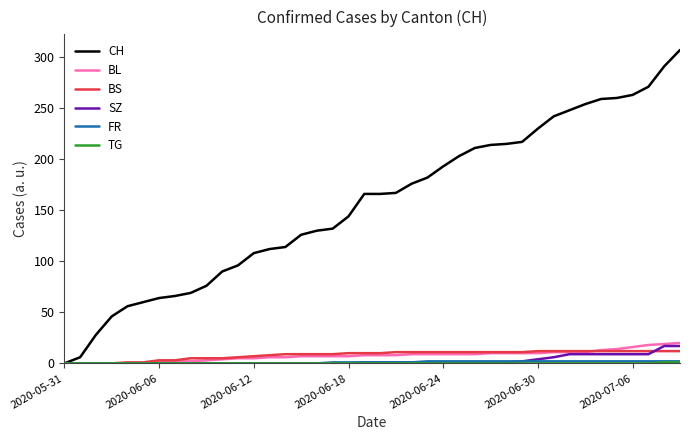

What is the difference between the maximum and minimum values in the BL series?

20